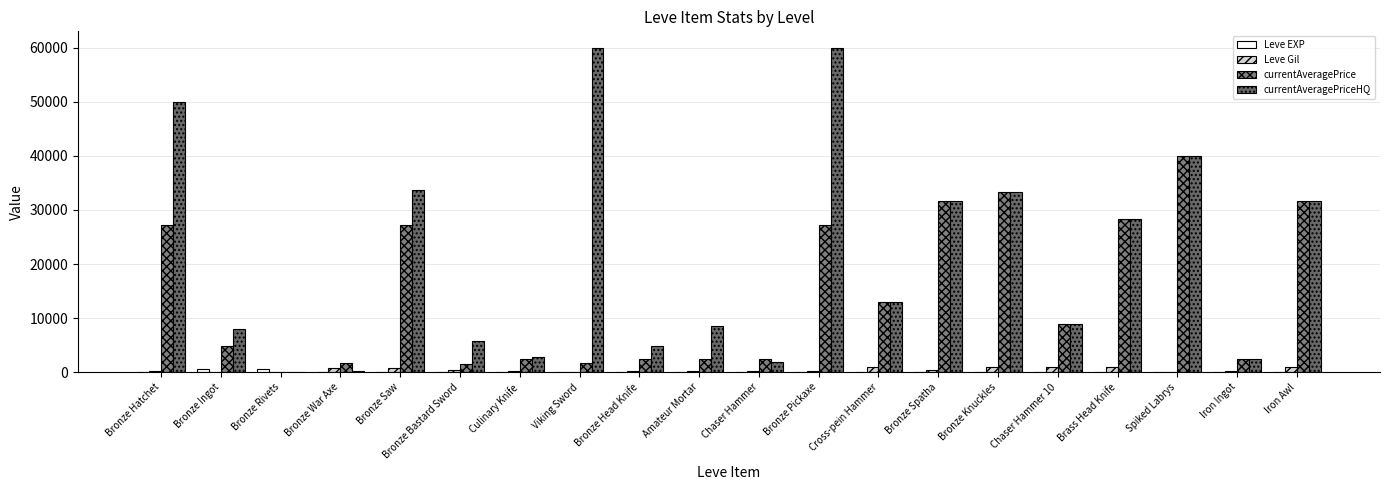

What are all the series names shown in the legend?

Leve EXP, Leve Gil, currentAveragePrice, currentAveragePriceHQ